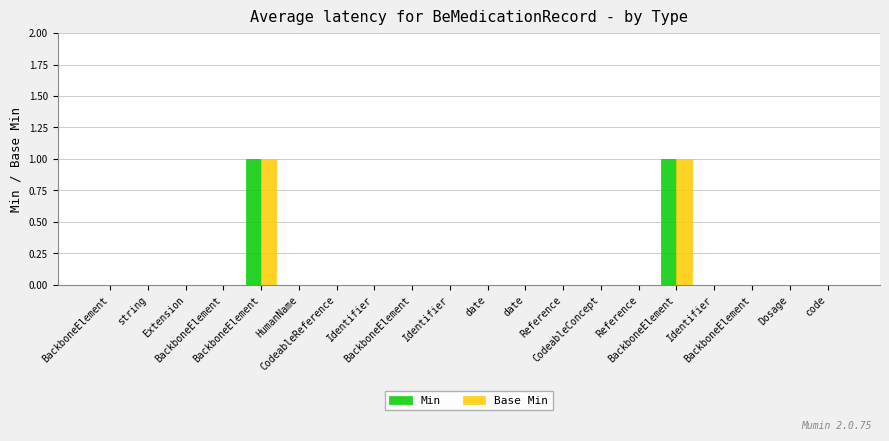

Which series has the largest total across all categories?

Min